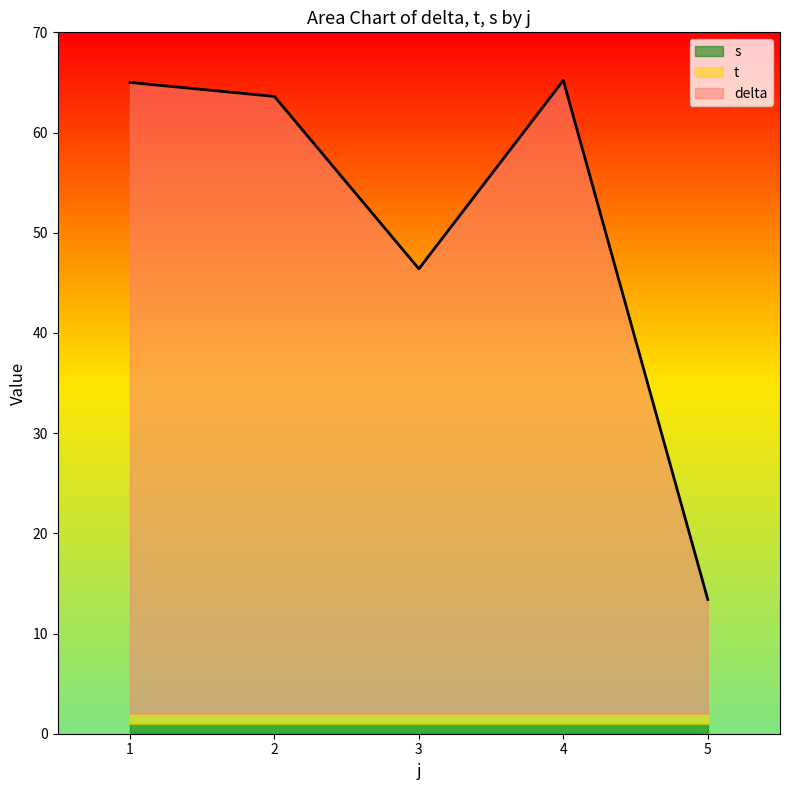

Is it true that t equals 1.0 at 1?

True